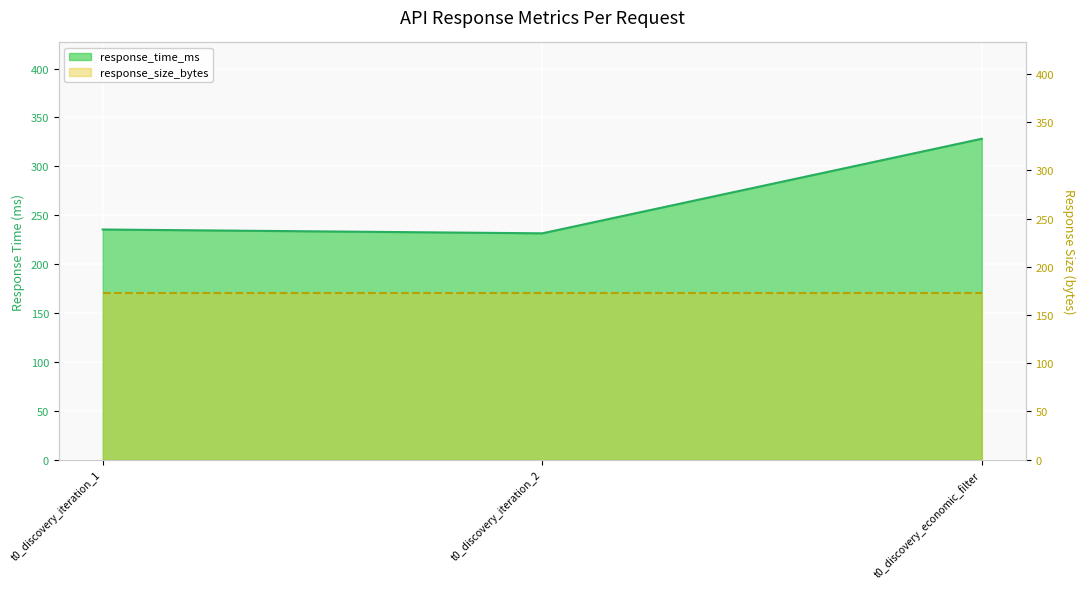

What is the value of the 3rd point from the left?

328.2